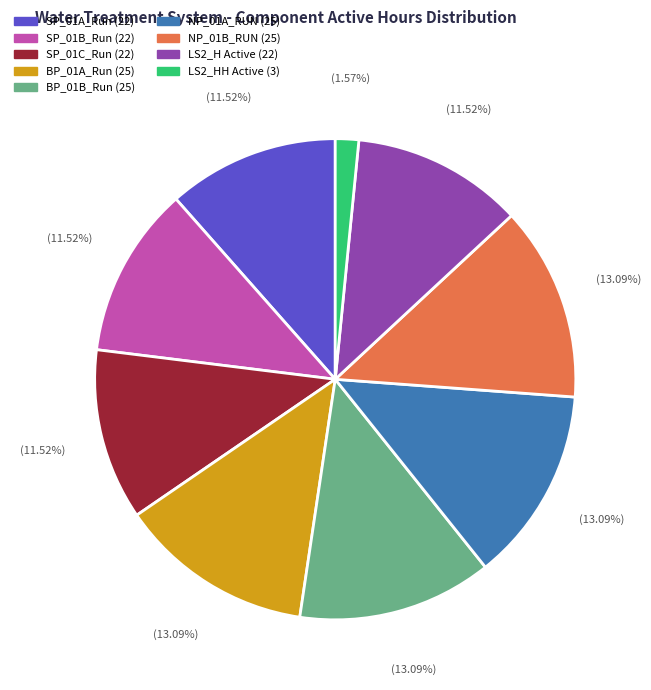

Is there any slice that represents more than half of the pie?

No